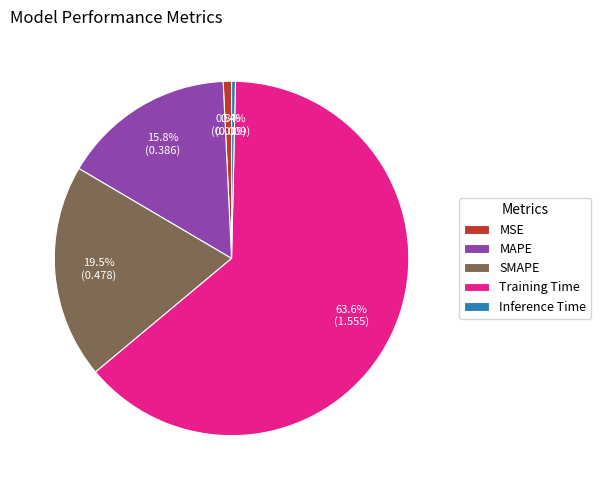

Is the sum of SMAPE and MSE greater than half?

No